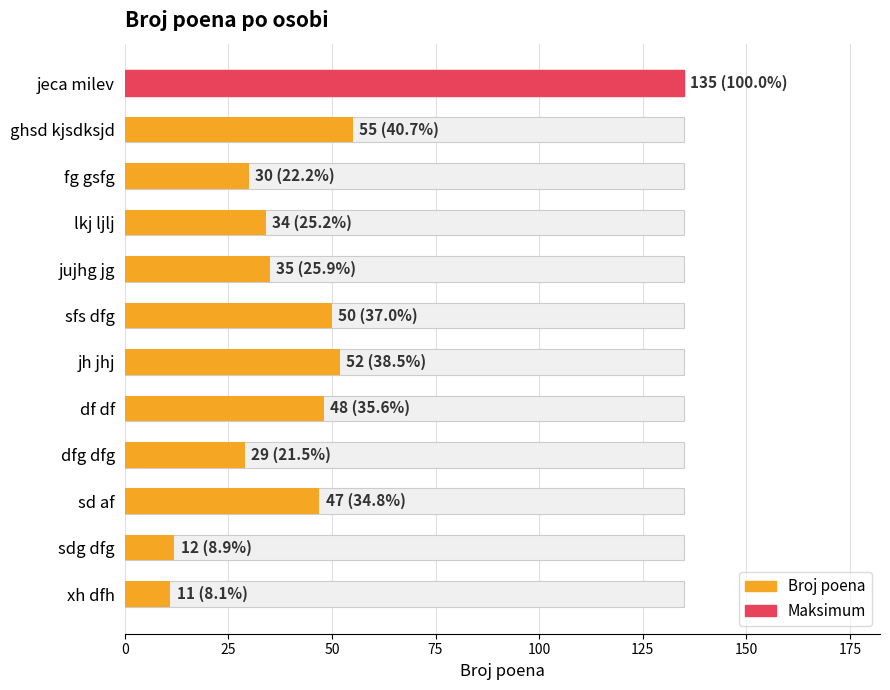

What is the ratio of the value at sfs dfg to the value at sdg dfg?

4.2